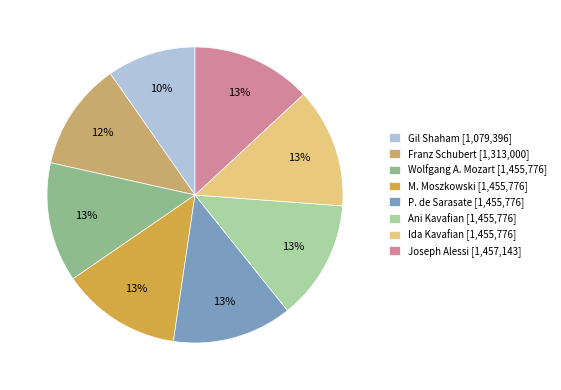

What is the ratio of the value at Wolfgang A. Mozart [1,455,776] to the value at M. Moszkowski [1,455,776]?

1.0